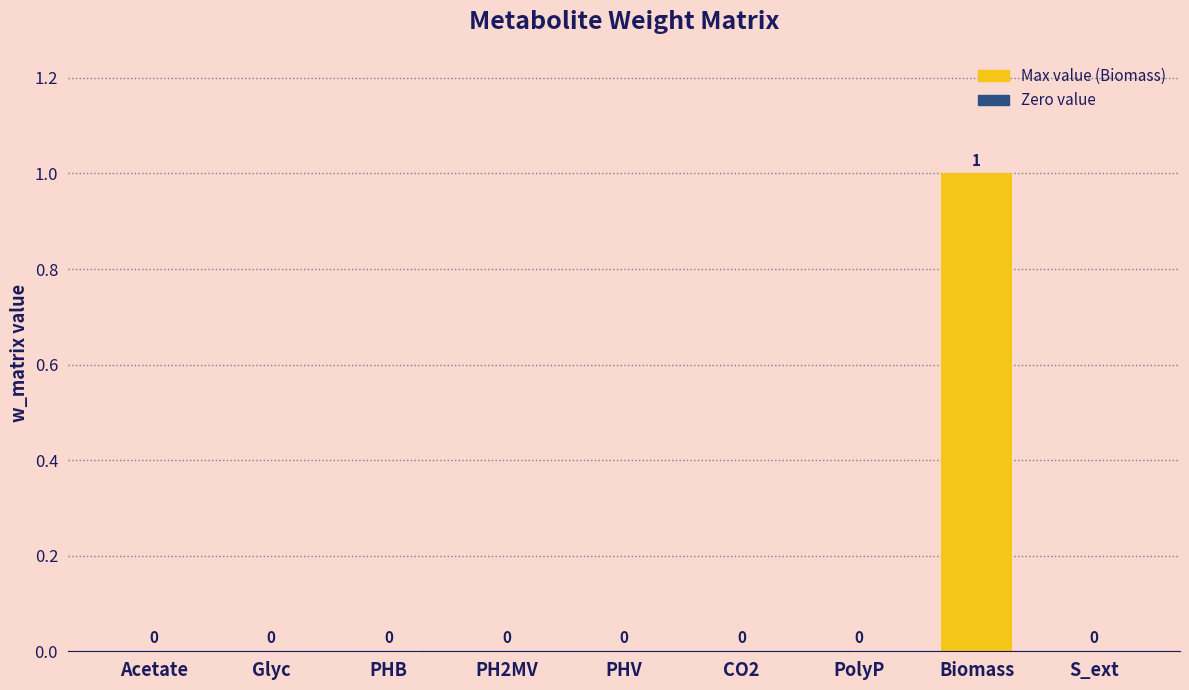

Are the bars horizontal?

No